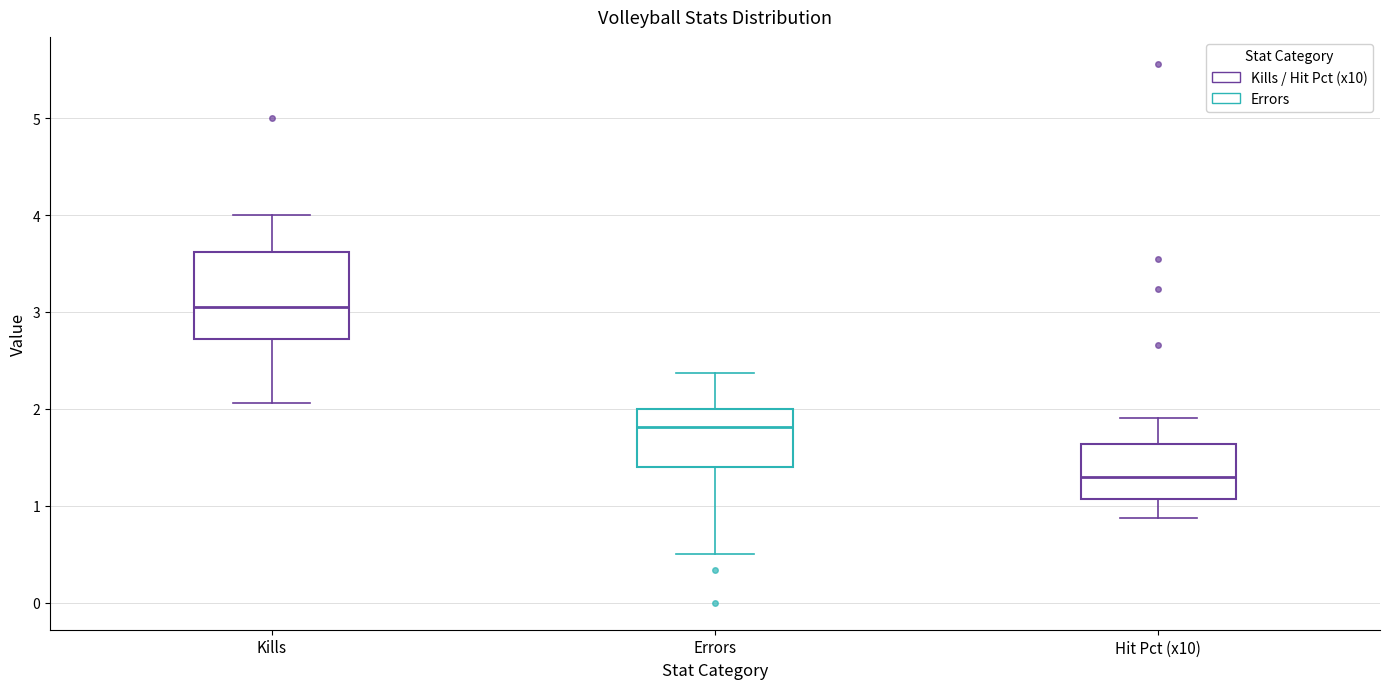

Where is the upper edge of the box for Errors on the y-axis? The values are not printed on the chart, so give them approximately, as read against the axis.

2.0